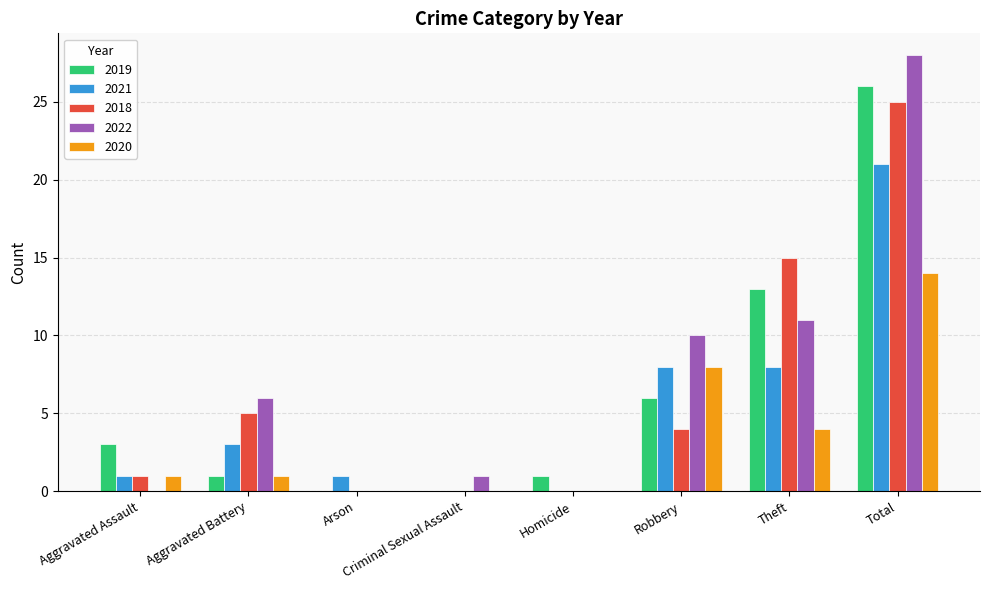

What are all the series names shown in the legend?

2019, 2021, 2018, 2022, 2020